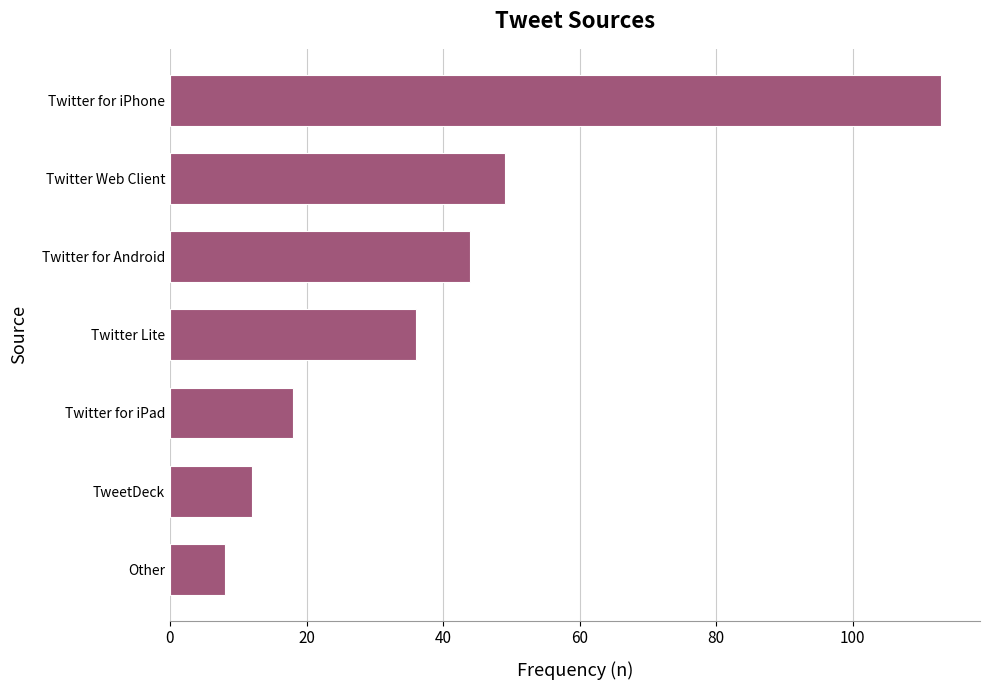

How many values are below 36?

3